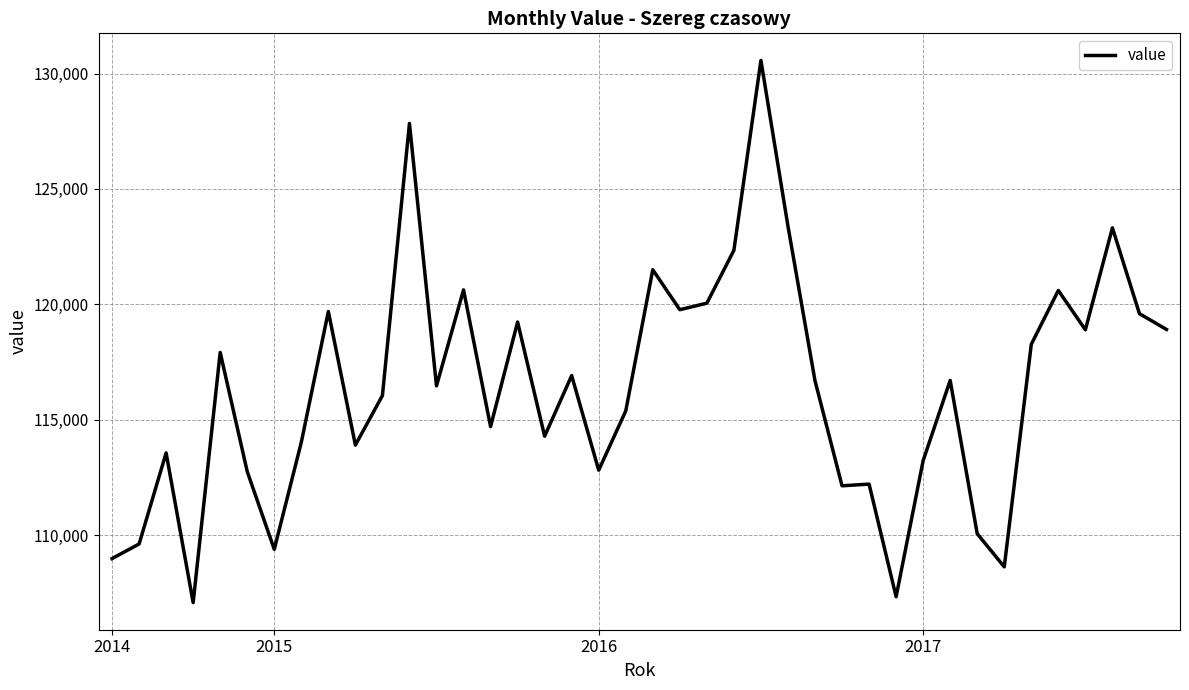

What is the maximum value shown in the chart?

130570